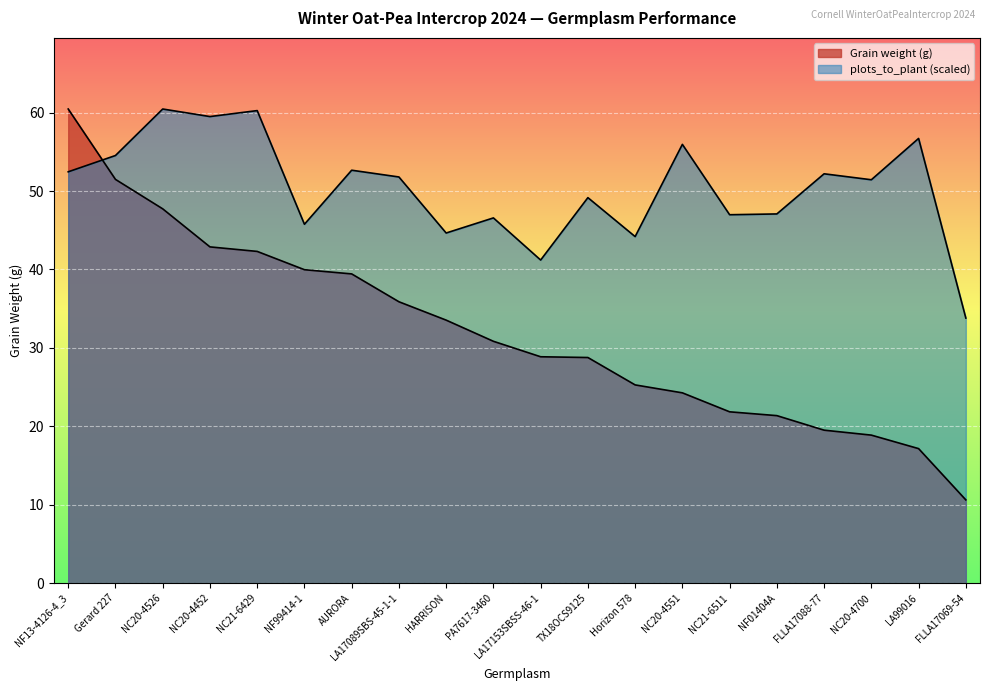

List the labels in order of value, largest first.

NF13-4126-4_3, Gerard 227, NC20-4526, NC20-4452, NC21-6429, NF99414-1, AURORA, LA17089SBS-45-1-1, HARRISON, PA7617-3460, LA17153SBSS-46-1, TX18OCS9125, Horizon 578, NC20-4551, NC21-6511, NF01404A, FLLA17088-77, NC20-4700, LA99016, FLLA17069-54